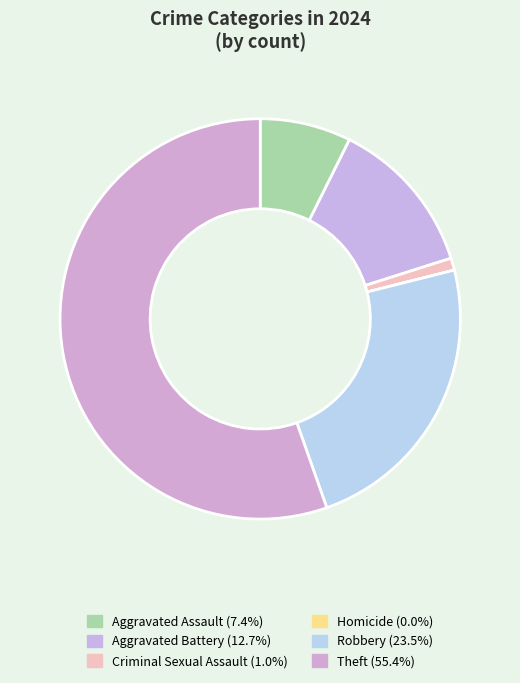

What portion of the pie excludes Aggravated Assault?

92.6%